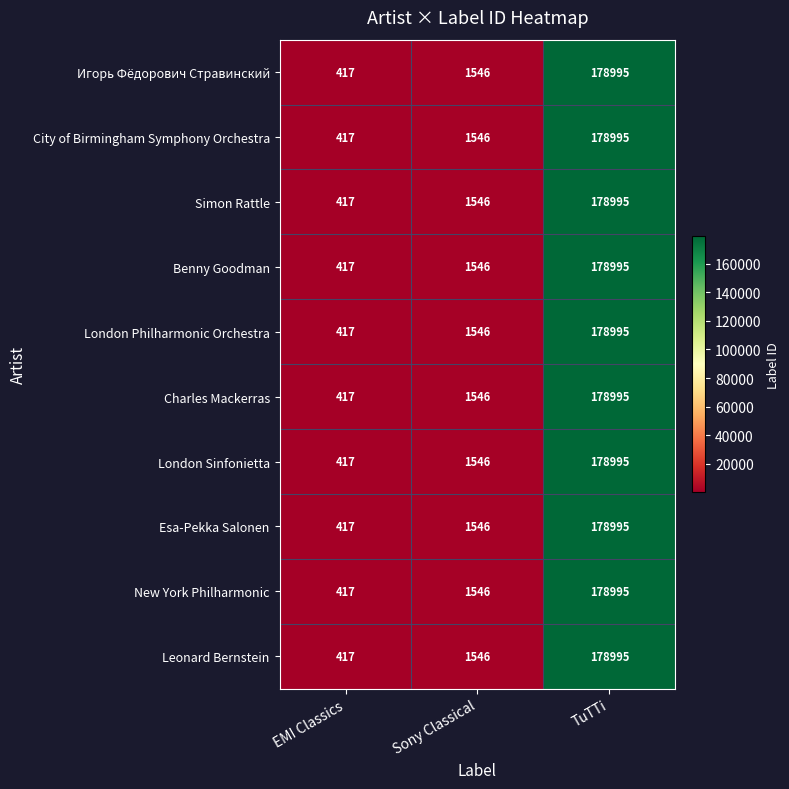

The New York Philharmonic series shows 417 at EMI Classics. True or false?

True